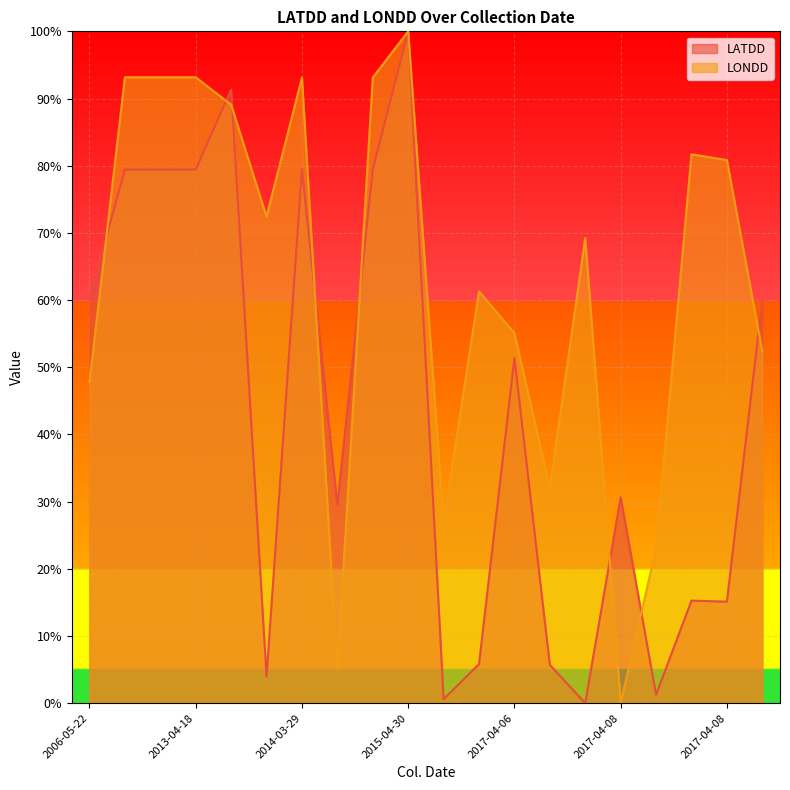

What is the difference between the highest and lowest values at 2017-04-08?

0.7